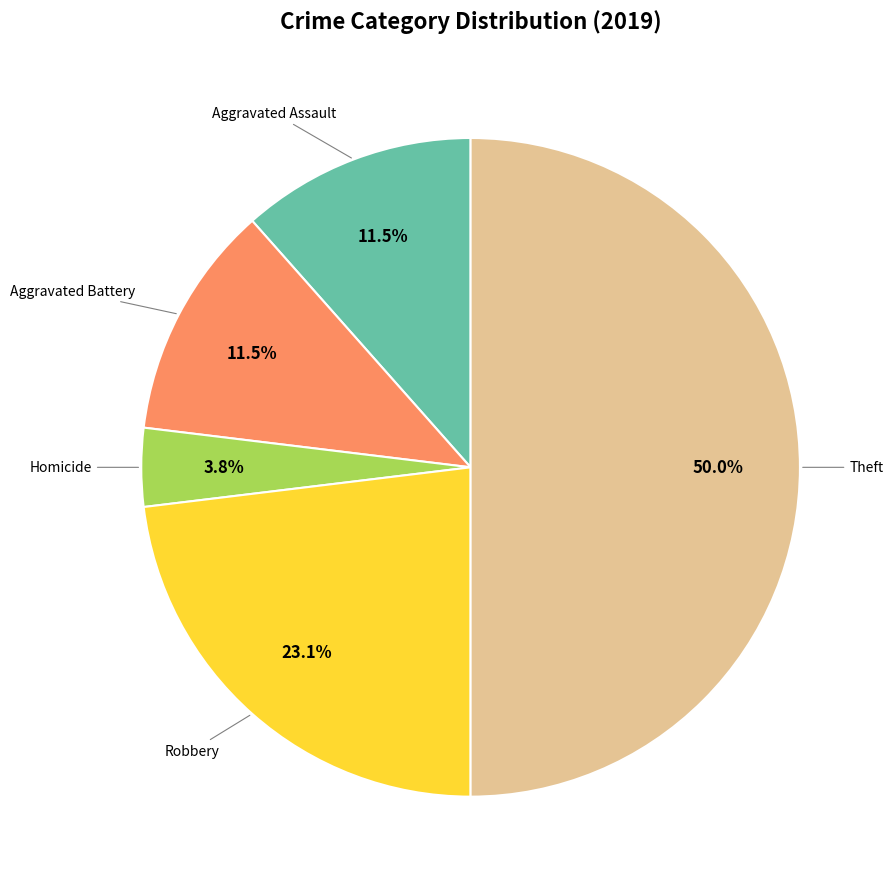

Is the sum of Robbery and Aggravated Battery greater than half?

No